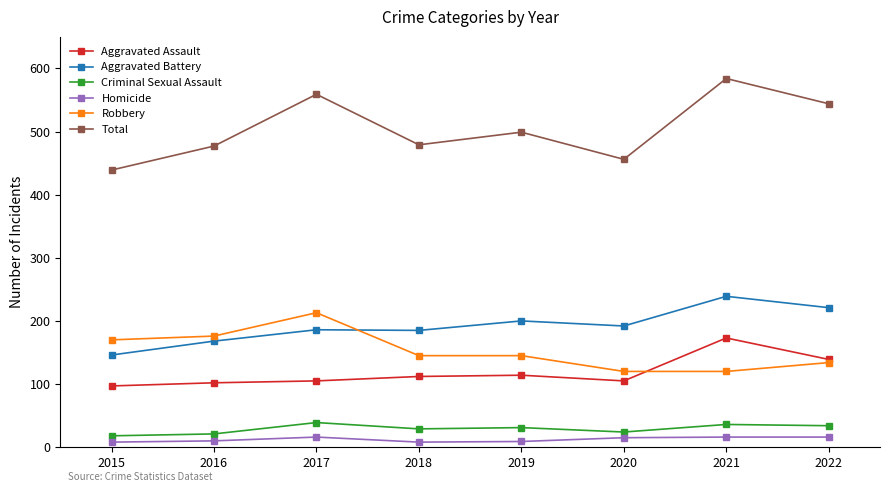

Rank the series at 2017 from lowest to highest value.

Homicide, Criminal Sexual Assault, Aggravated Assault, Aggravated Battery, Robbery, Total